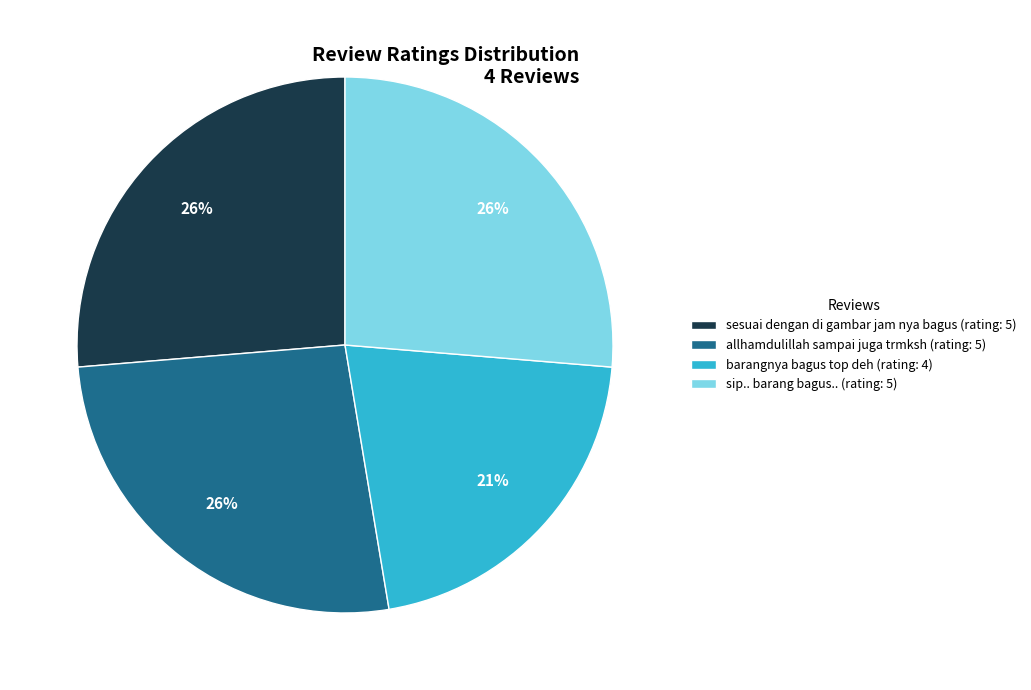

True or false: sip.. barang bagus.. accounts for 17% of the total.

False